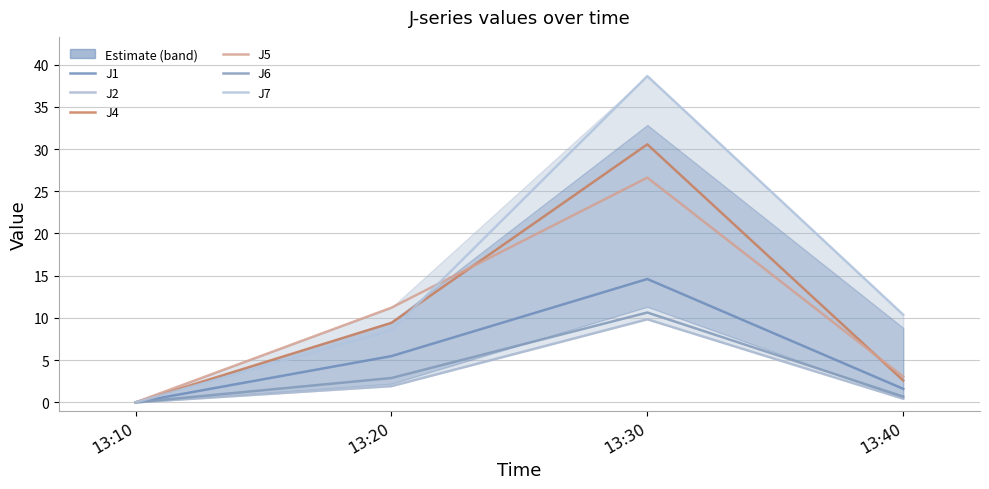

At which label does J6 reach its minimum?

13:10